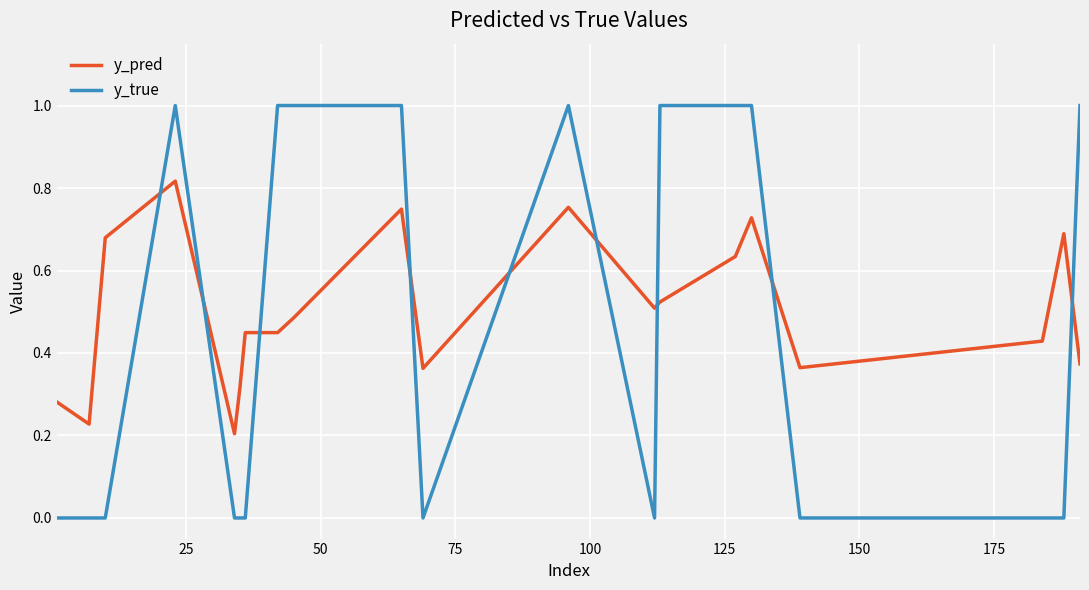

At how many categories does at least one series exceed 0?

20